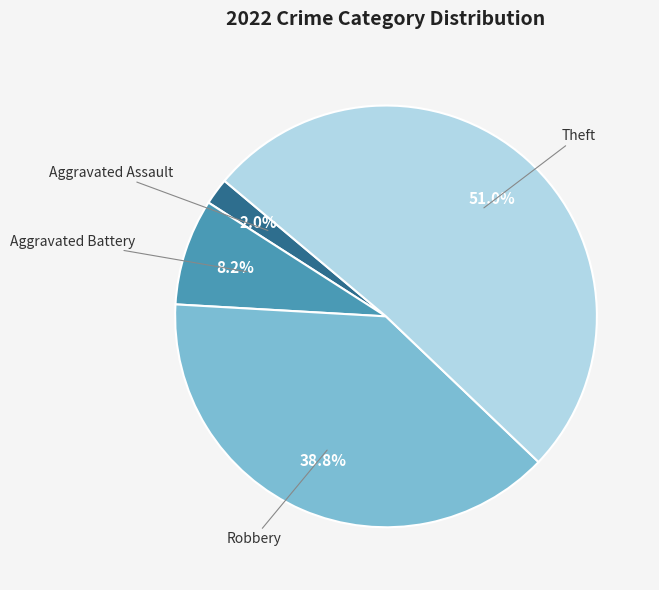

To the nearest percent, what is the average slice percentage?

25%